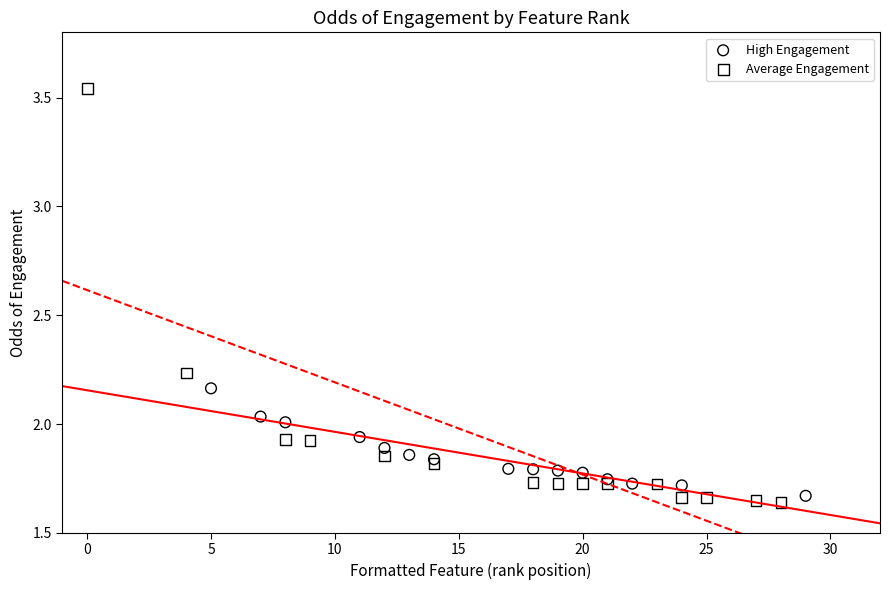

Which series has the largest Y range (max minus min)?

Average Engagement